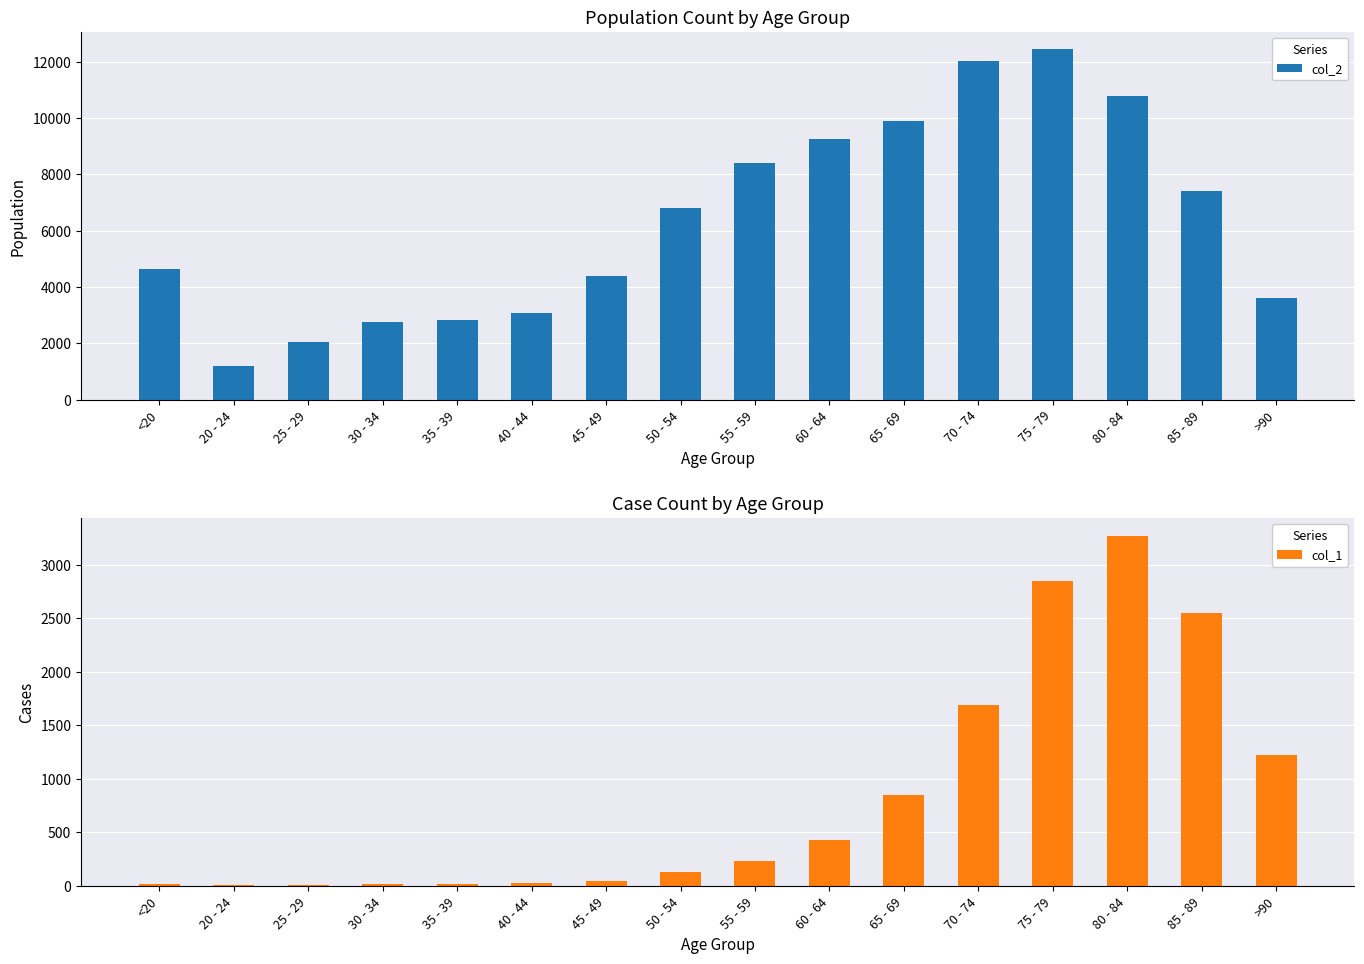

At how many categories does at least one series exceed 9531?

4